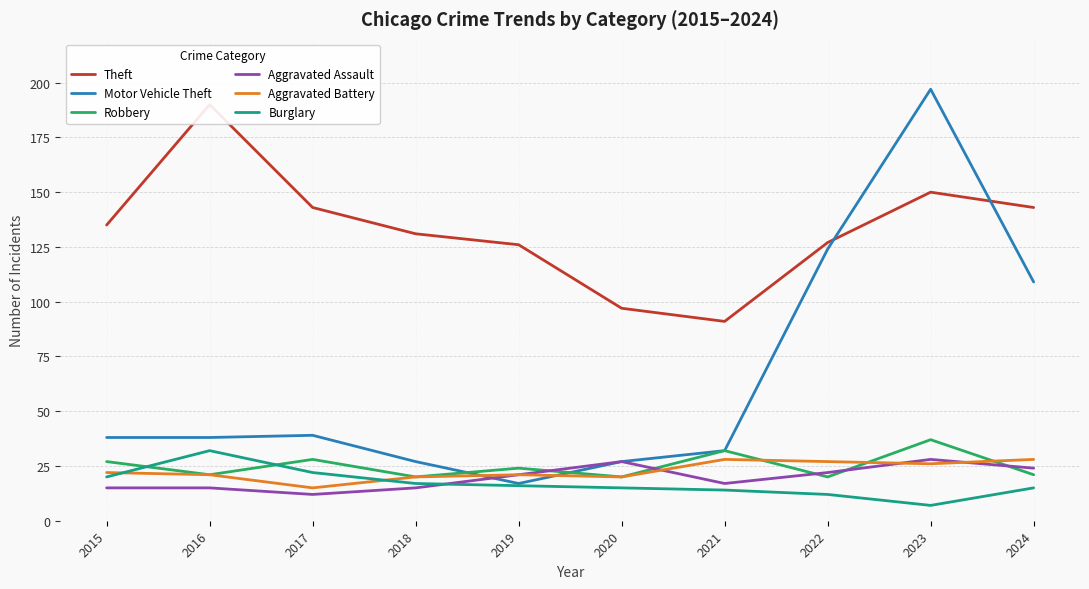

What is the minimum value shown in the chart?

7